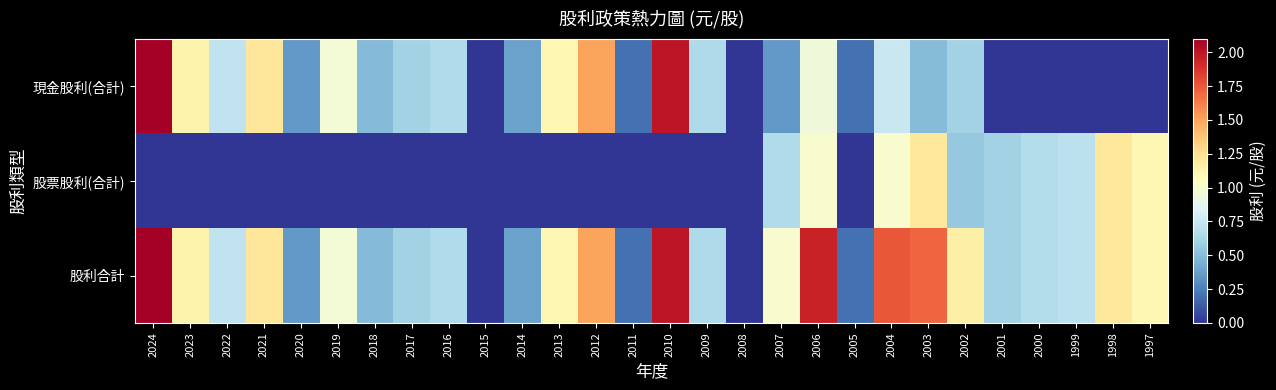

Which category has the lowest value across all series?

2015